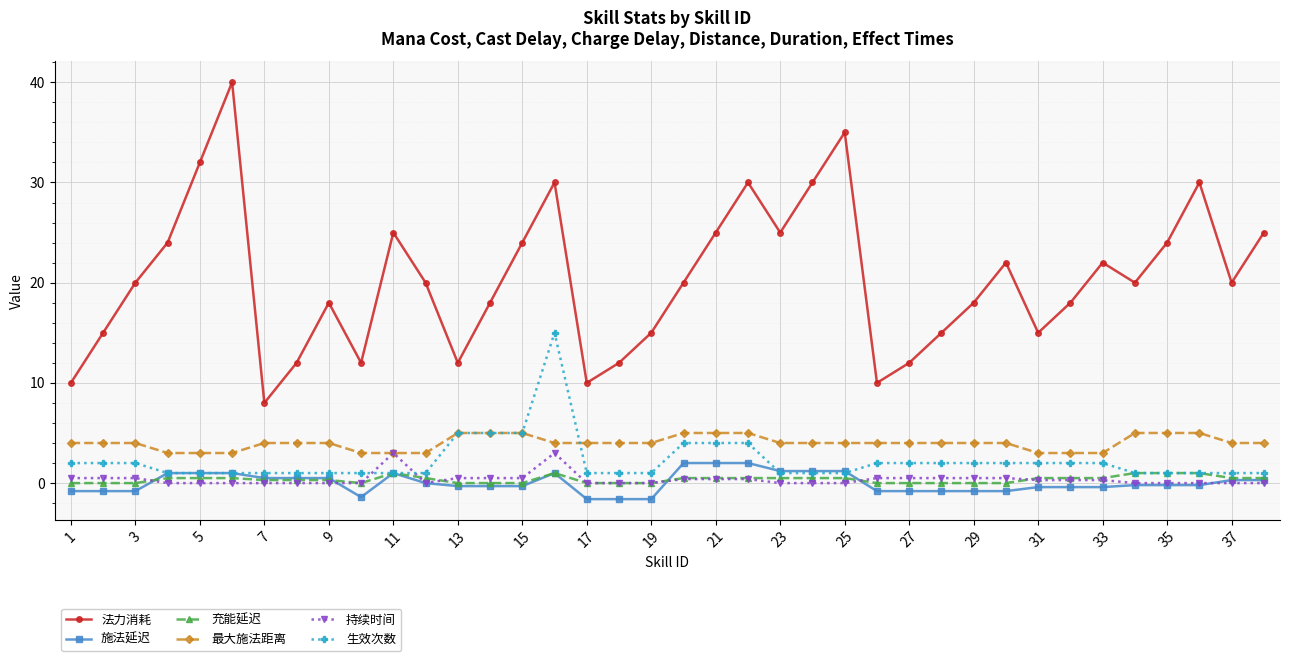

Which series has the largest total across all categories?

法力消耗